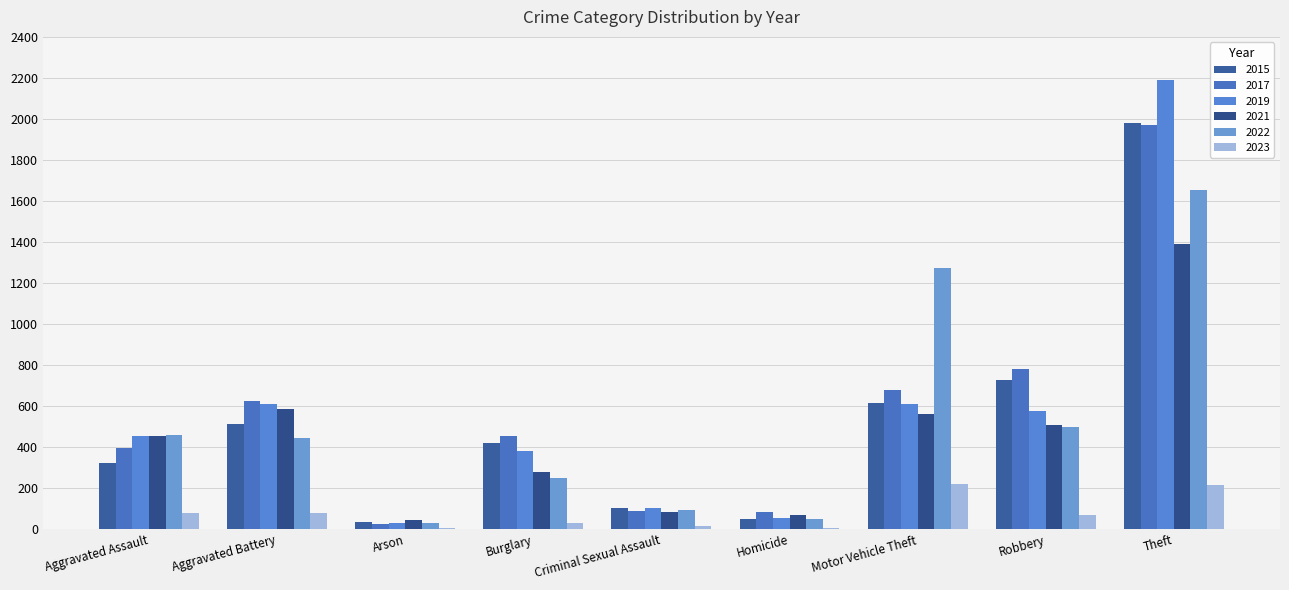

How many groups of bars are there?

9